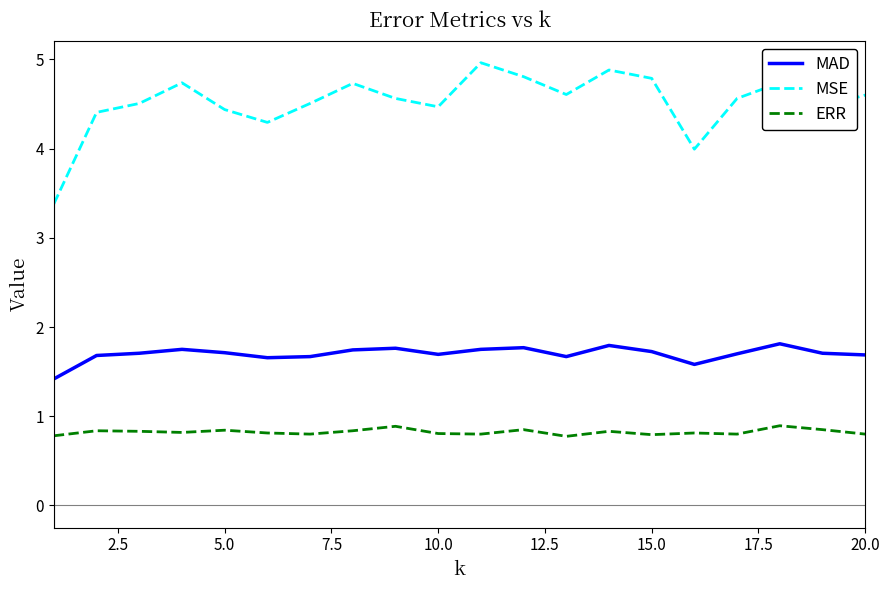

Which series has the widest spread of values?

MSE